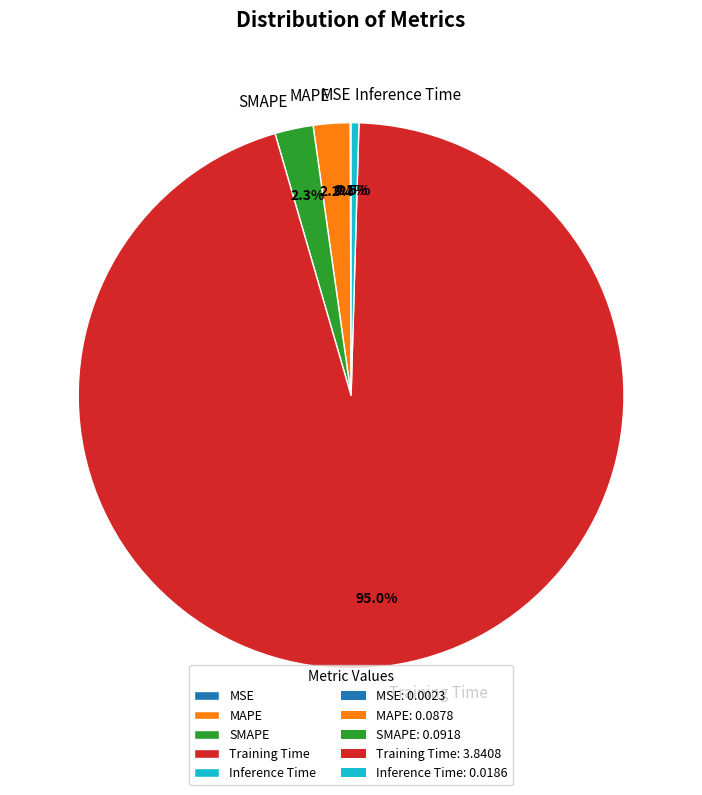

What percentage is NOT represented by SMAPE?

97.7%